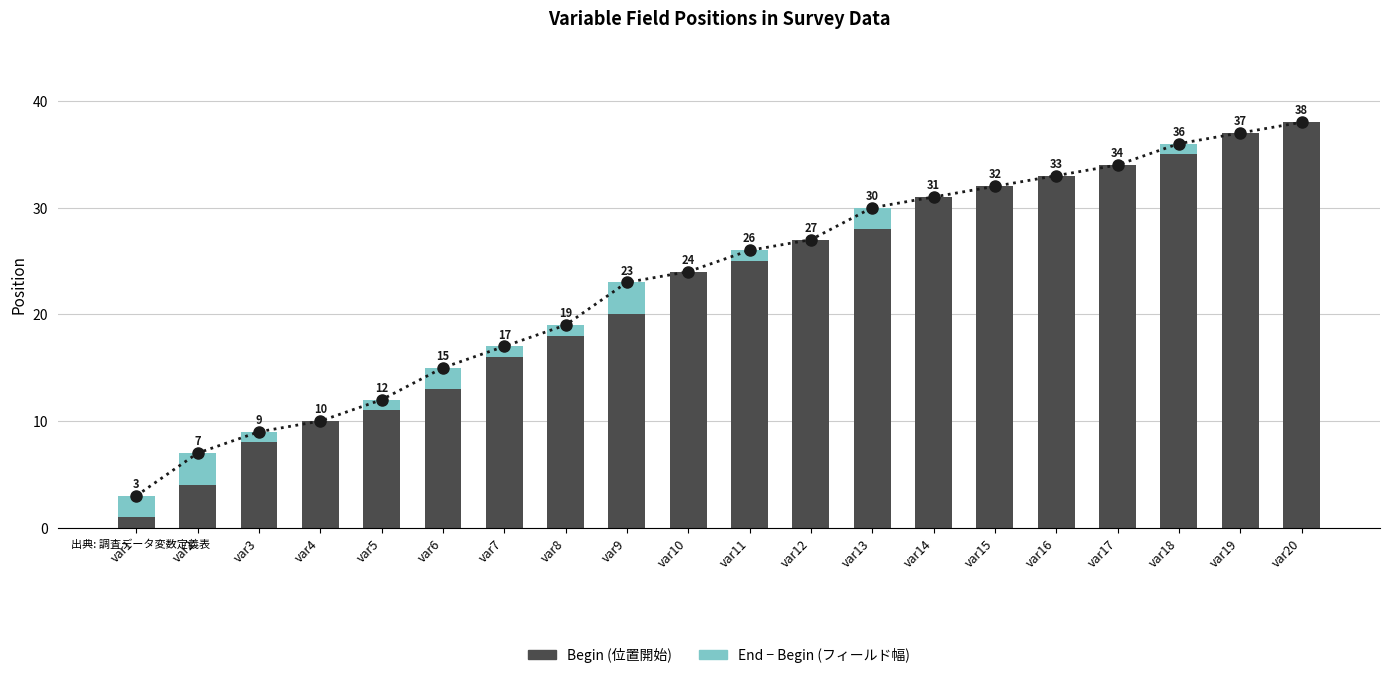

At which label does End − Begin (フィールド幅) reach its peak?

var2